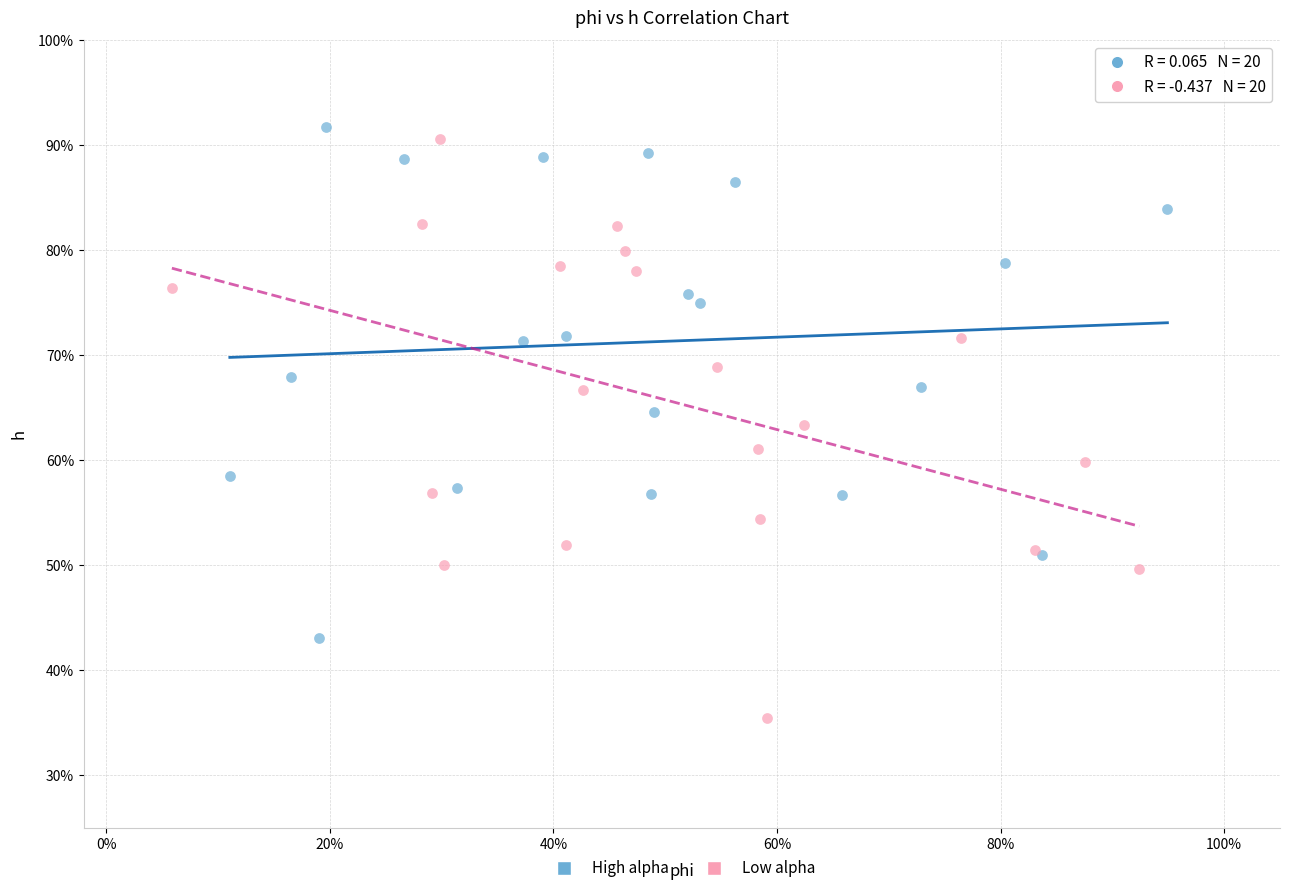

What are all the series names shown in the legend?

High alpha, Low alpha